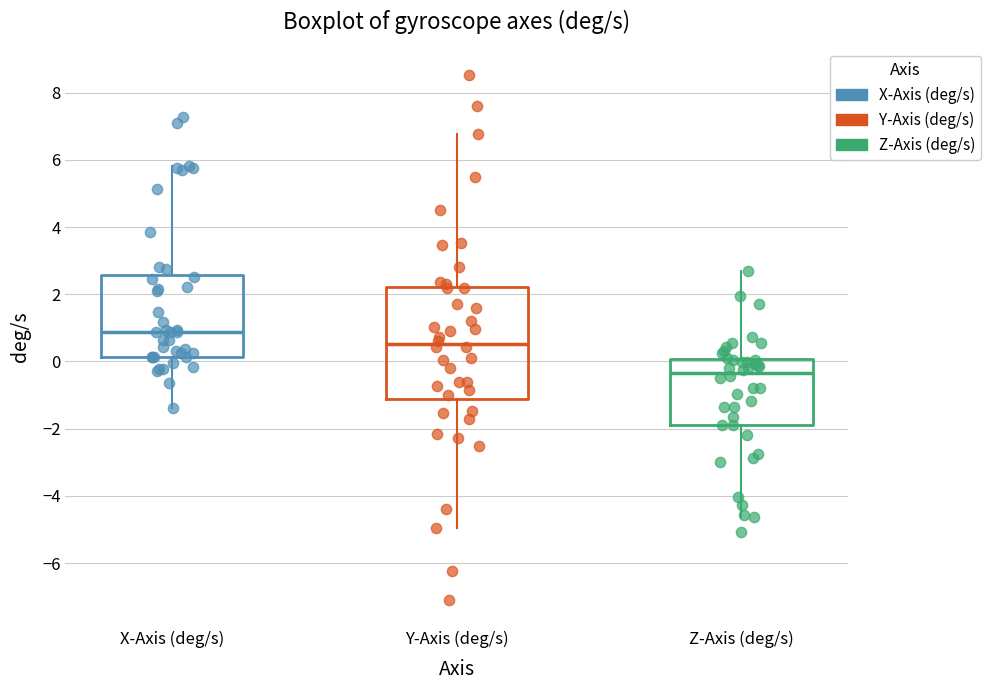

Where is the lower edge of the box for Z-Axis (deg/s) on the y-axis? The values are not printed on the chart, so give them approximately, as read against the axis.

-1.8